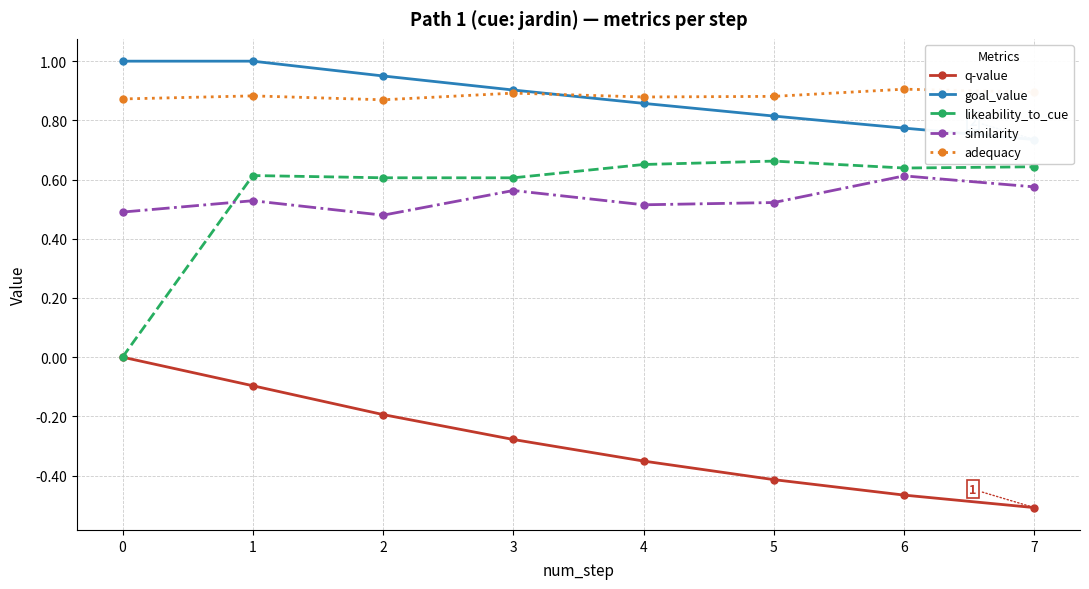

Reading right to left, what are all the values shown in this chart?

q-value: -0.5	-0.5	-0.4	-0.4	-0.3	-0.2	-0.1	0.0
goal_value: 0.7	0.8	0.8	0.9	0.9	0.9	1.0	1.0
likeability_to_cue: 0.6	0.6	0.7	0.7	0.6	0.6	0.6	0.0
similarity: 0.6	0.6	0.5	0.5	0.6	0.5	0.5	0.5
adequacy: 0.9	0.9	0.9	0.9	0.9	0.9	0.9	0.9